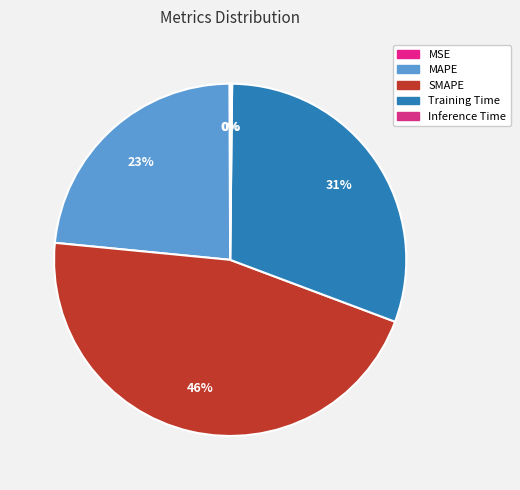

Which category has the biggest portion of the pie?

SMAPE